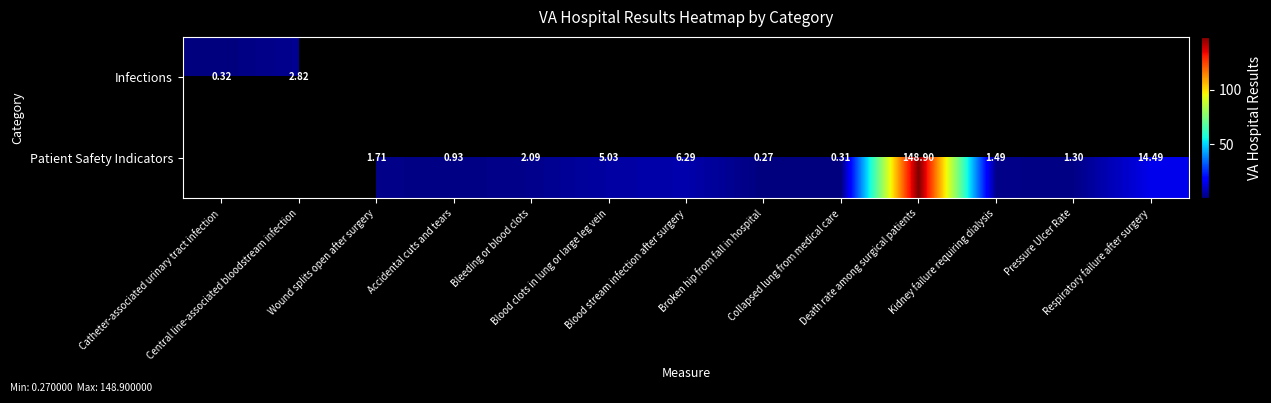

Rank the series by their maximum value, from lowest to highest.

Infections, Patient Safety Indicators